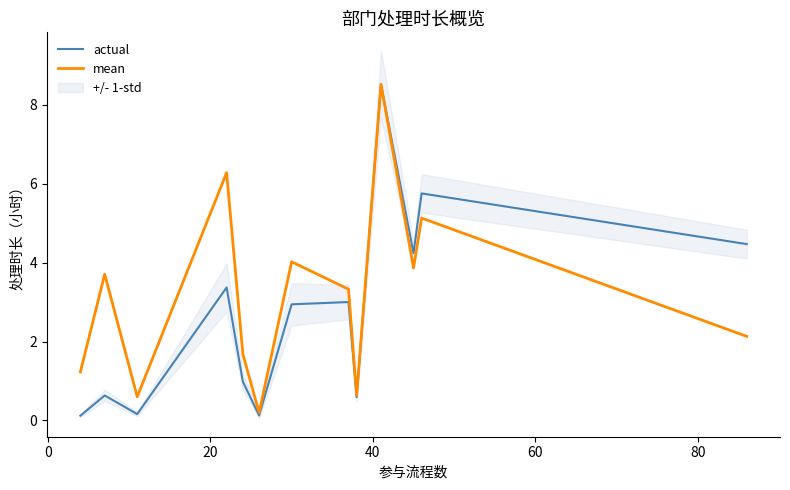

Does the chart display data point markers on the line(s)?

No